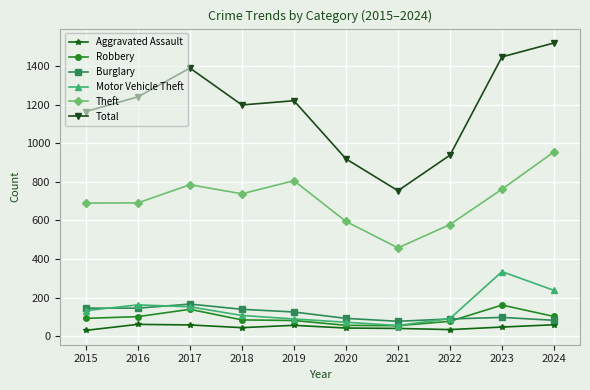

What is the value of the Total point at the 6th from the left?

919